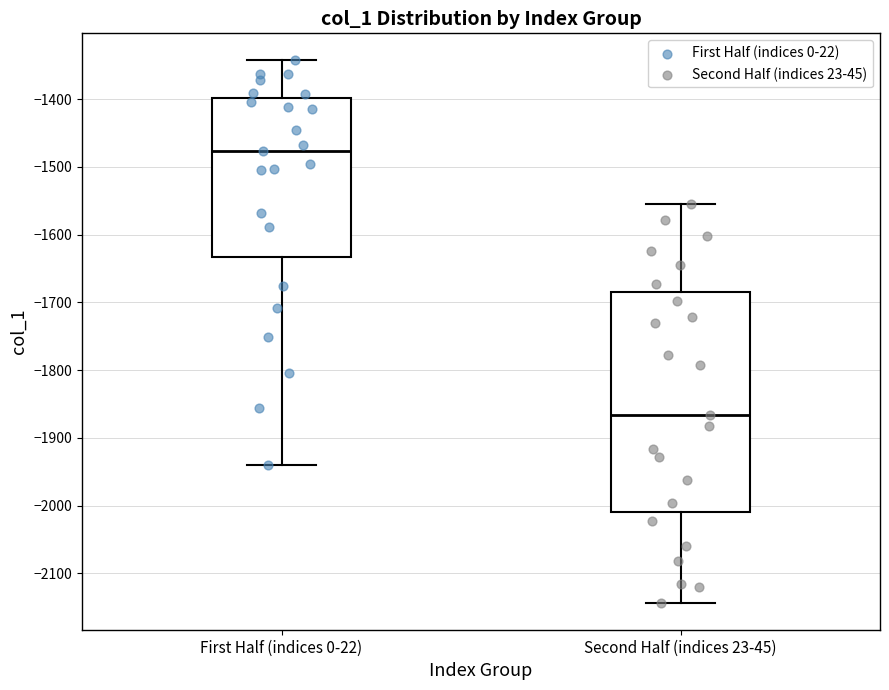

Reading left to right, transcribe this box plot: for each box, give where its median line is, the range the box spans, and where its two whiskers end, as read against the y-axis. The values are not printed on the chart, so give them approximately, as read against the axis.

First Half (indices 0-22): median -1480, box -1630 to -1400, whiskers -1940 to -1340
Second Half (indices 23-45): median -1870, box -2010 to -1690, whiskers -2140 to -1560